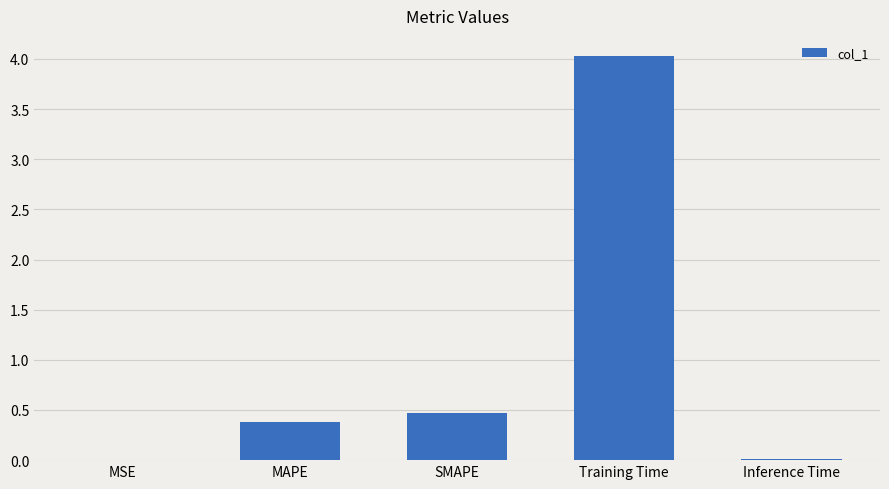

What is the greatest value displayed?

4.0